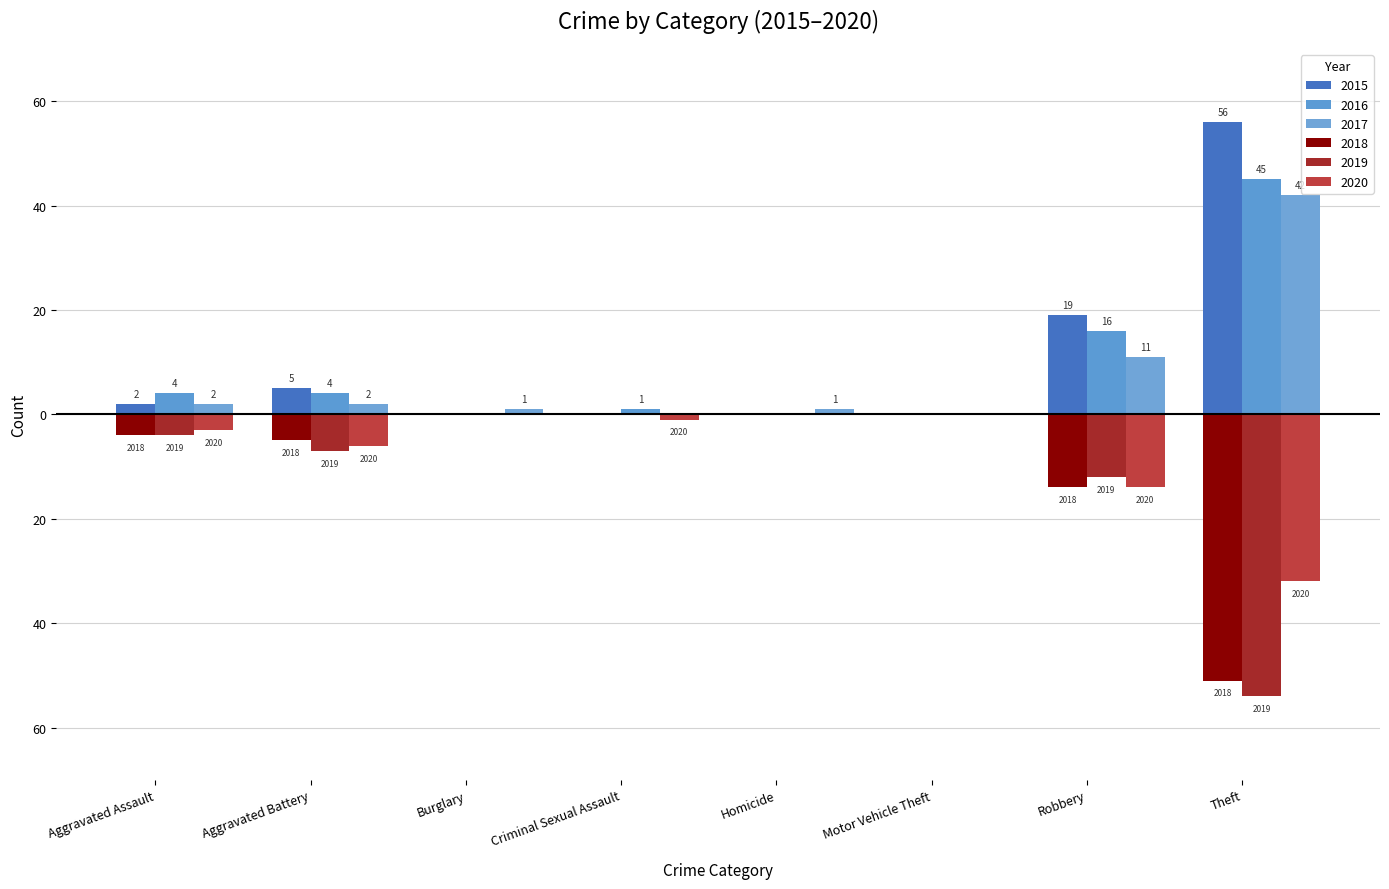

Reading right to left, what are all the values shown in this chart?

2015: 56	19	0	0	0	0	5	2
2016: 45	16	0	0	1	0	4	4
2017: 42	11	0	1	0	1	2	2
2018: -51	-14	0	0	0	0	-5	-4
2019: -54	-12	0	0	0	0	-7	-4
2020: -32	-14	0	0	-1	0	-6	-3